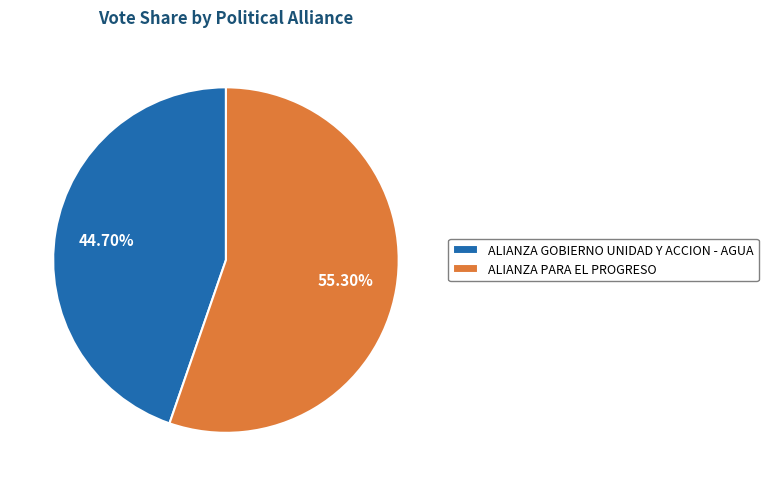

The ALIANZA PARA EL PROGRESO slice represents 44% of the pie. True or false?

False